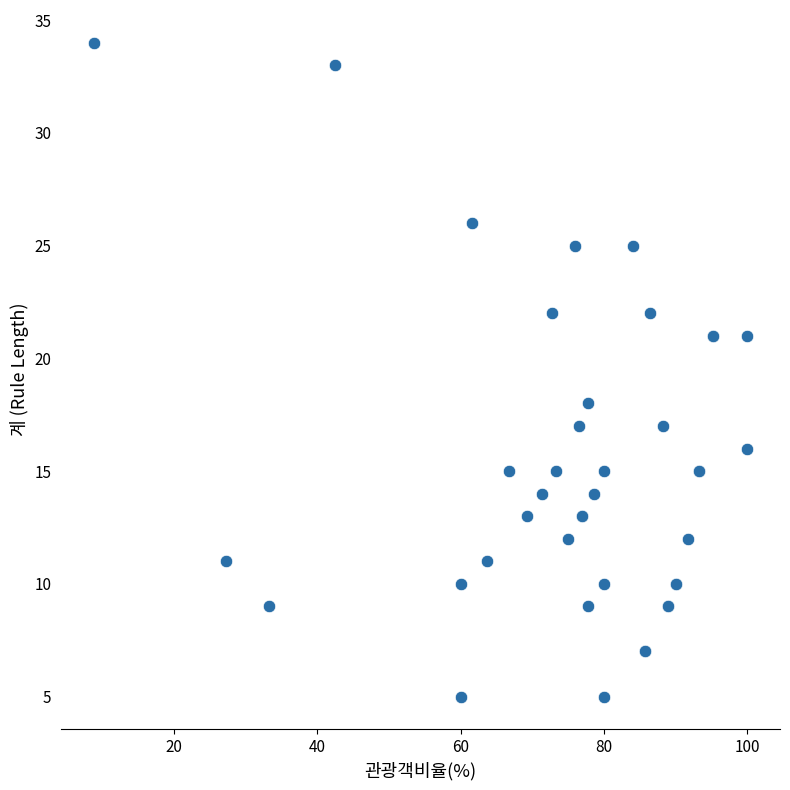

What Y value in the scatter plot is closest to 19?

18